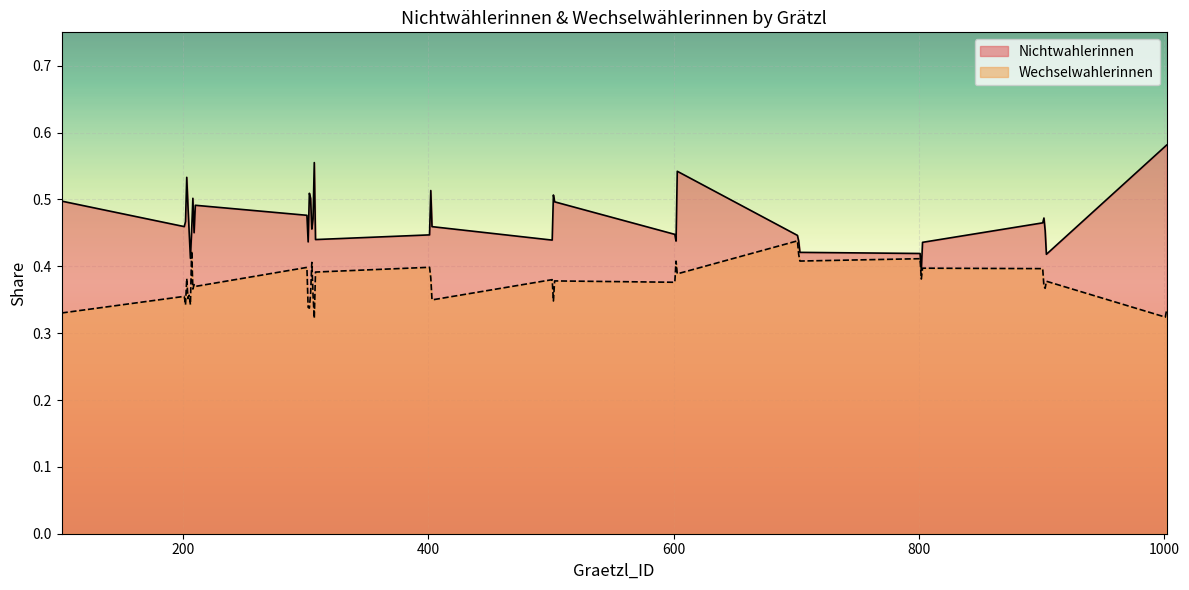

At which category is the sum across all series the highest?

603